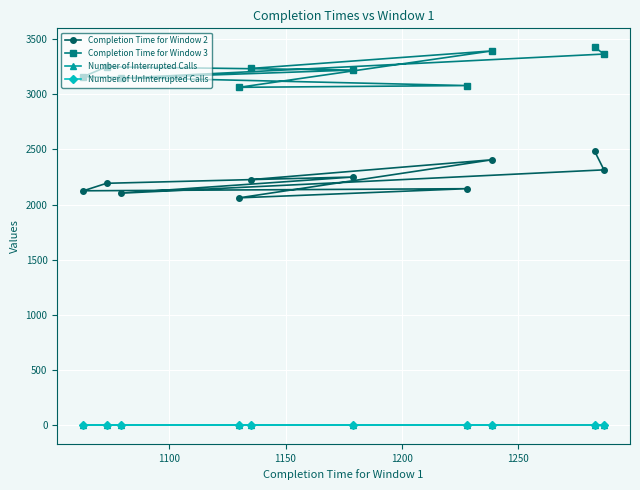

At which label is Number of UnInterrupted Calls closest to 0?

1050